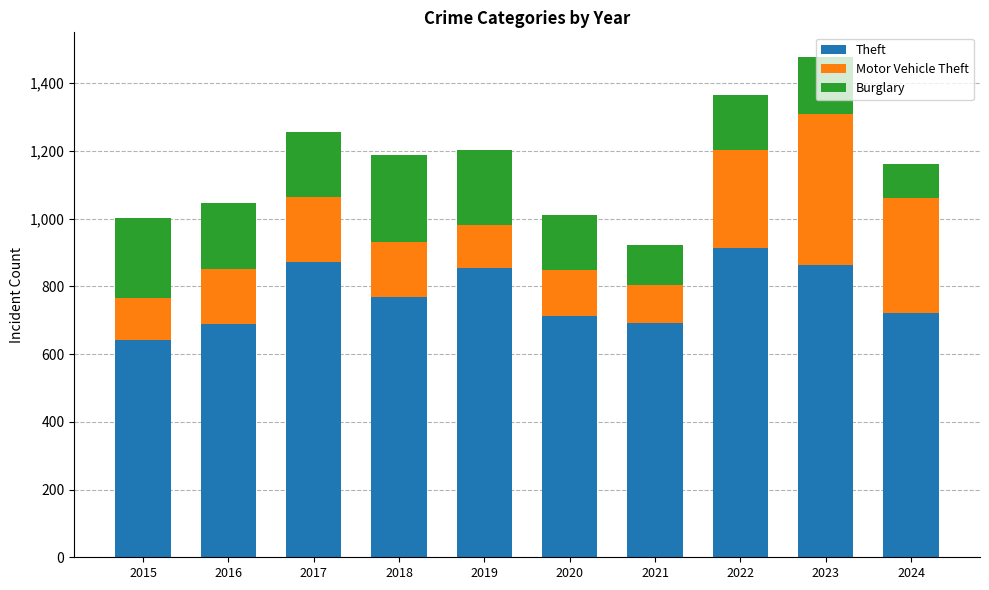

What is the total value across all series at 2019?

1201